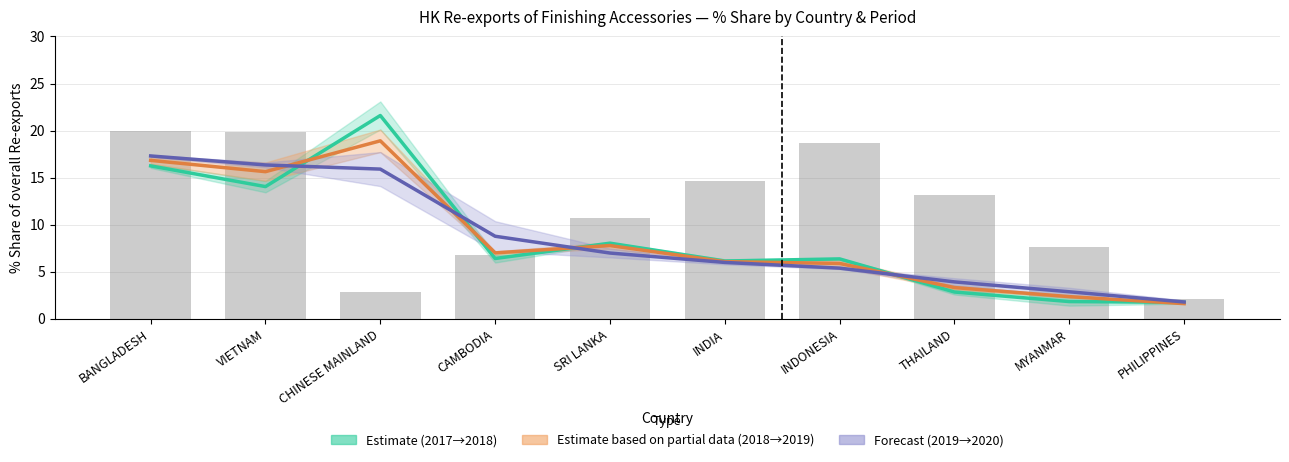

The 201912_Share series shows 4.1 at VIETNAM. True or false?

False